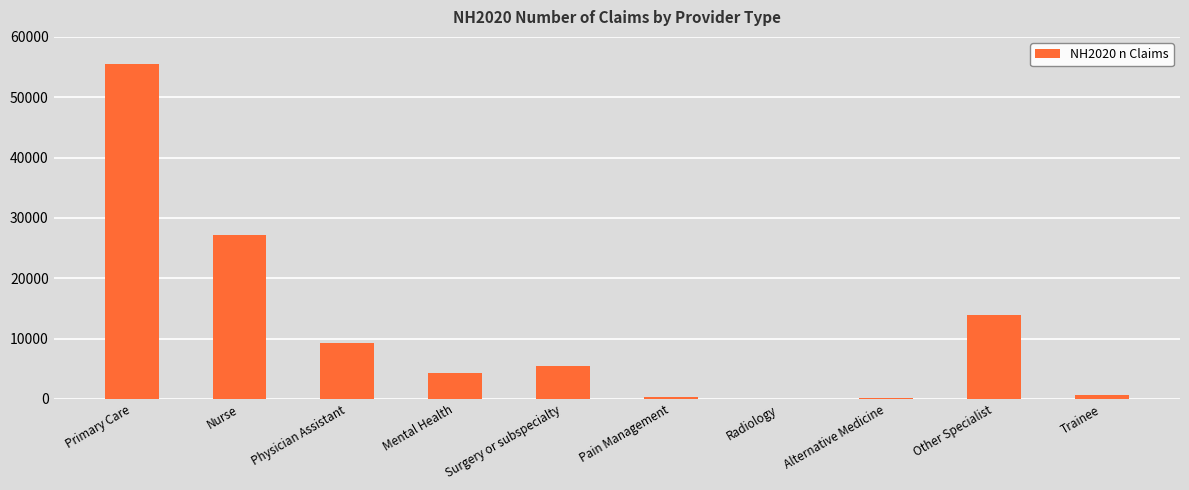

At which category does the chart reach its peak across all series?

Primary Care